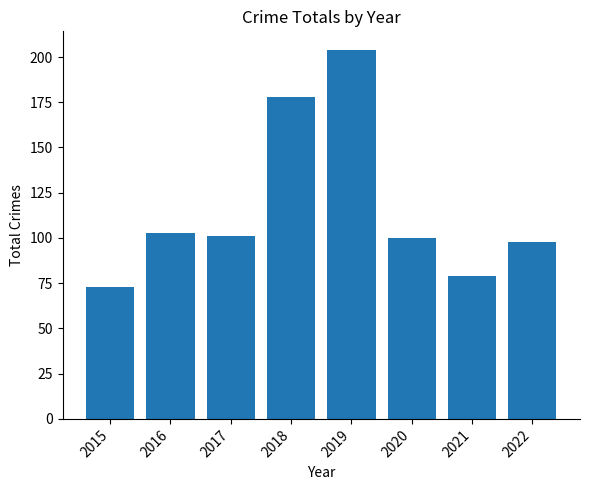

What is the sum of all values?

936